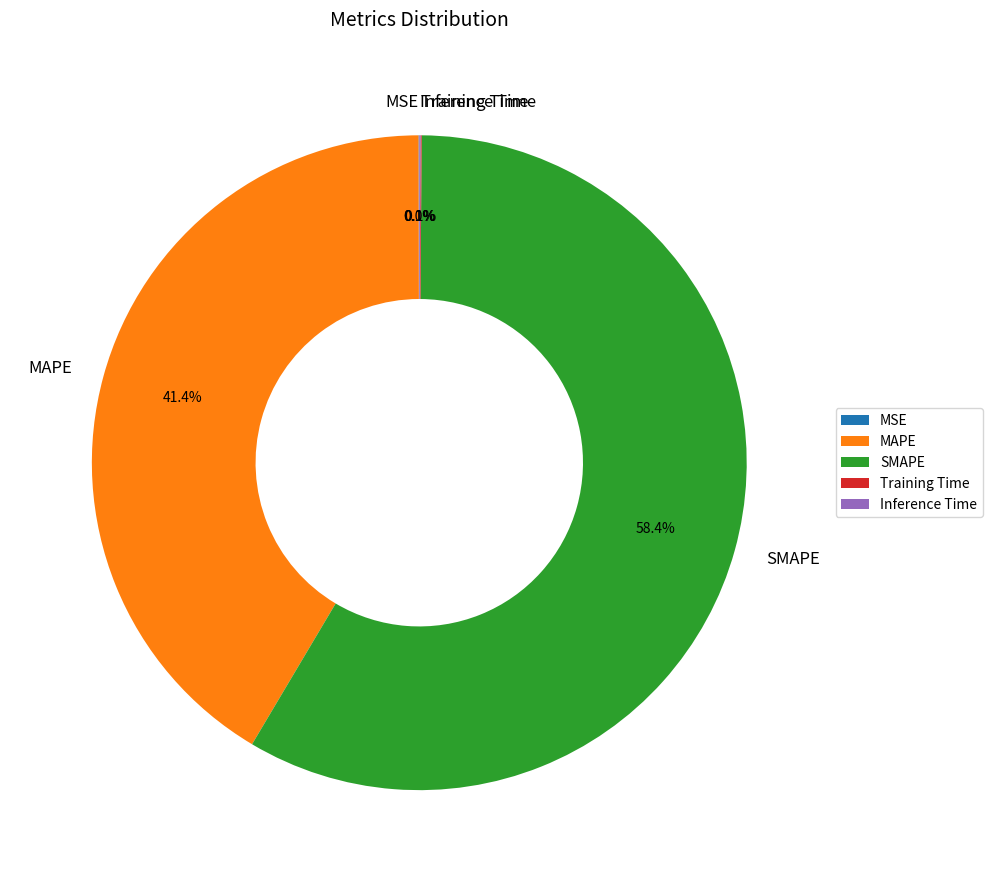

Which slice is the largest?

SMAPE